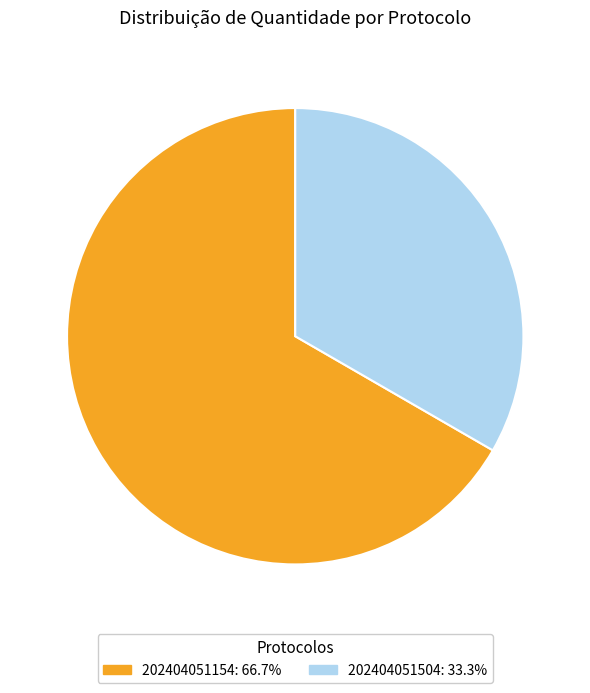

Which slice represents more than half of the pie?

202404051154